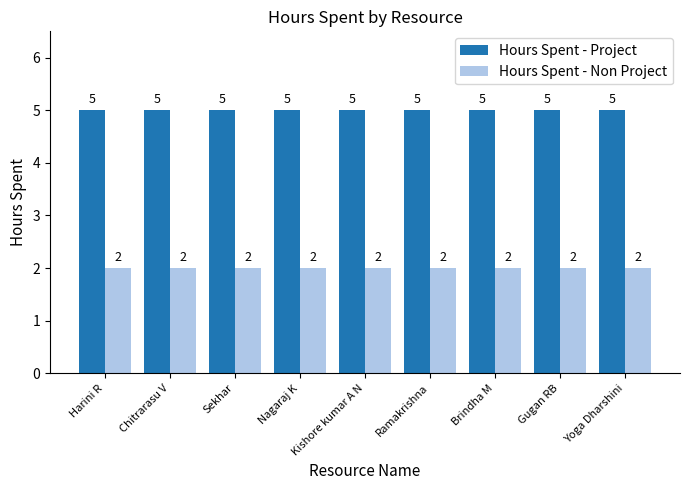

What is the value of the Hours Spent - Project bar at the 7th from the left?

5